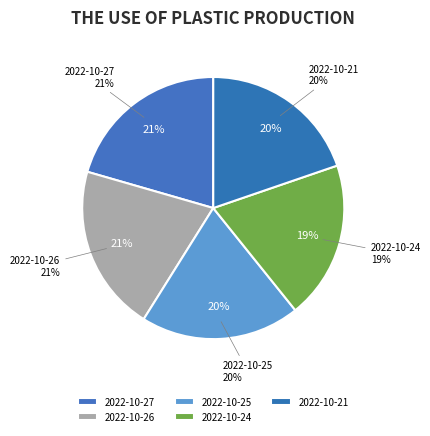

How many slices are in this pie chart?

5